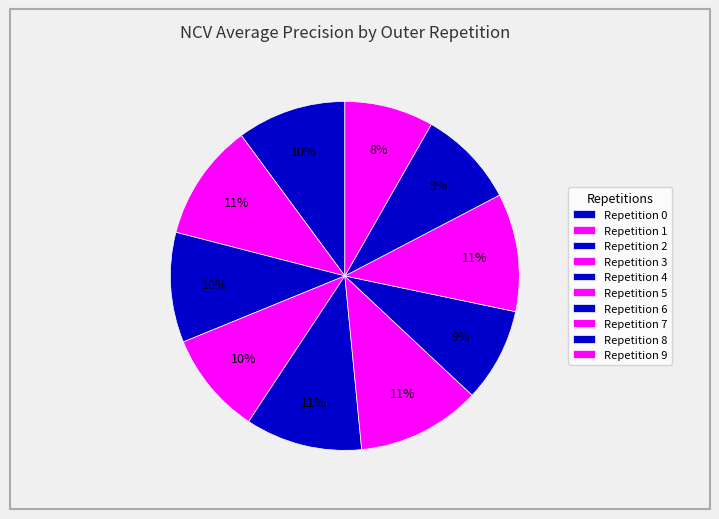

Rank the categories by value from highest to lowest.

outer-repetition5, outer-repetition7, outer-repetition1, outer-repetition4, outer-repetition2, outer-repetition0, outer-repetition3, outer-repetition8, outer-repetition6, outer-repetition9